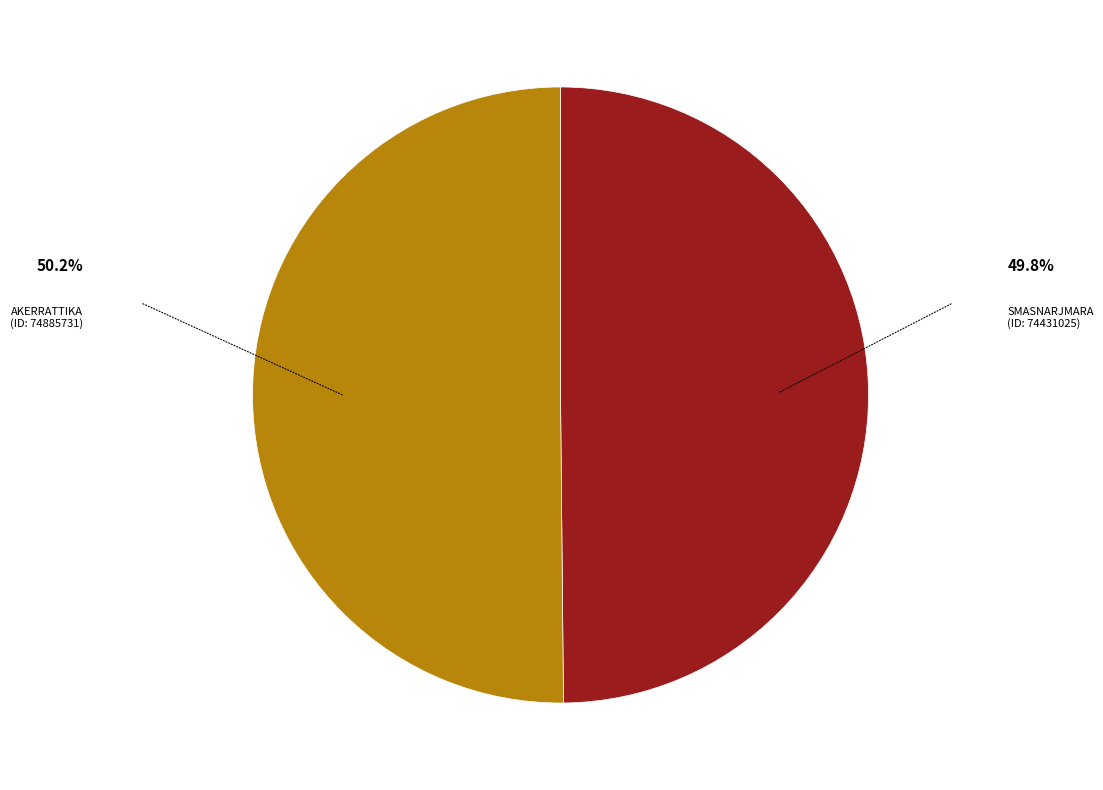

What is the ratio of the value at SMASNARJMARA (ID: 74431025) to the value at AKERRATTIKA (ID: 74885731)?

1.0